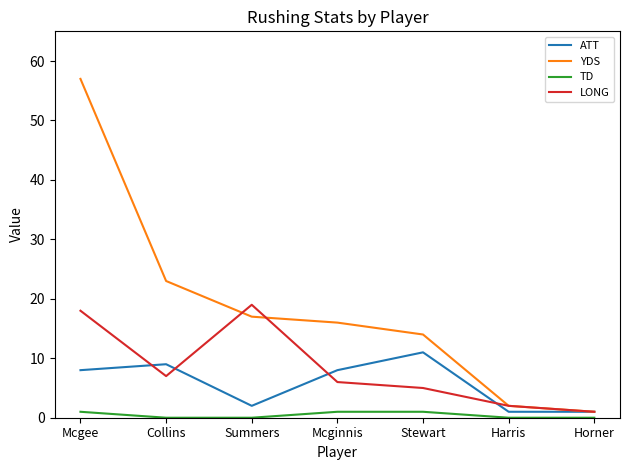

List the series in order of their peak value, lowest first.

TD, ATT, LONG, YDS